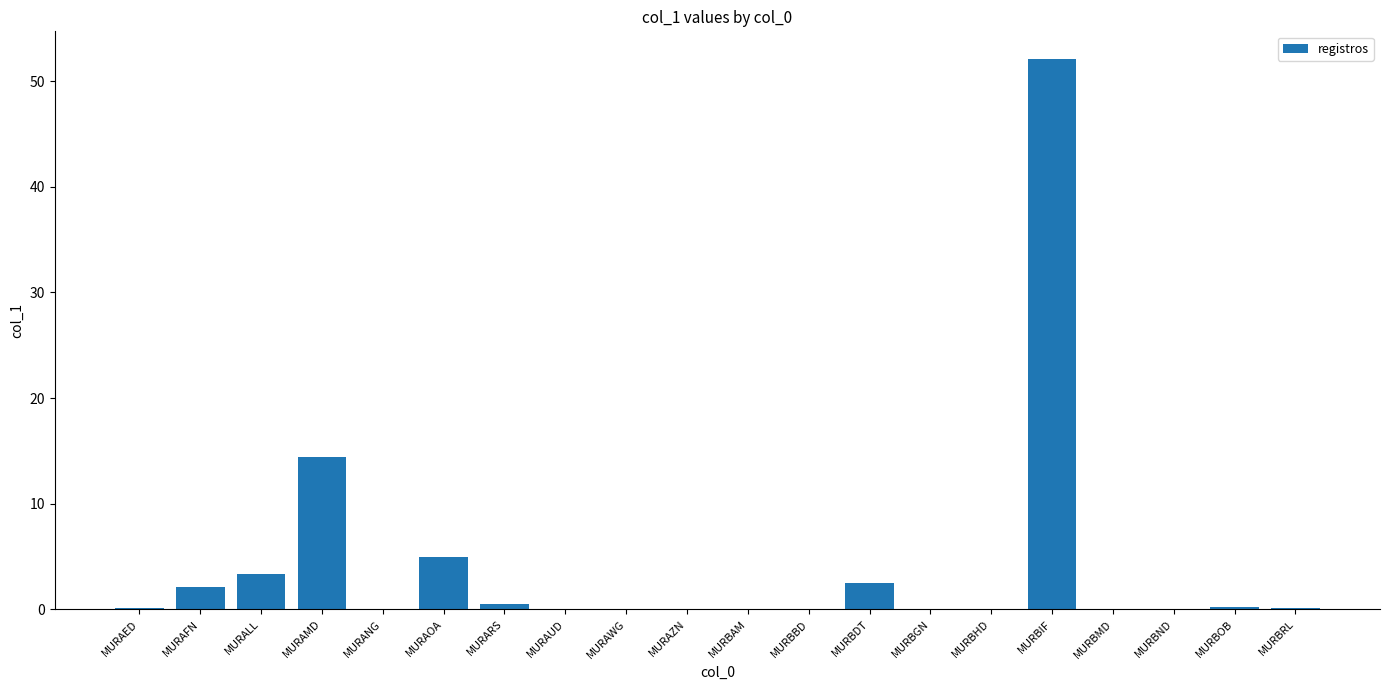

The chart shows a value of 0.1 at MURBRL. True or false?

True